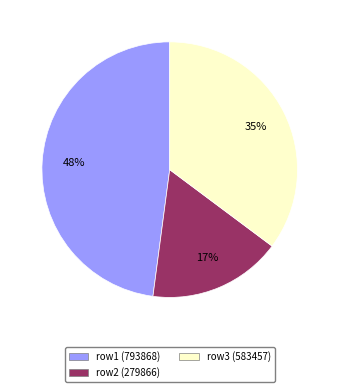

Is it true that row2 (279866) is 17% of the pie?

True